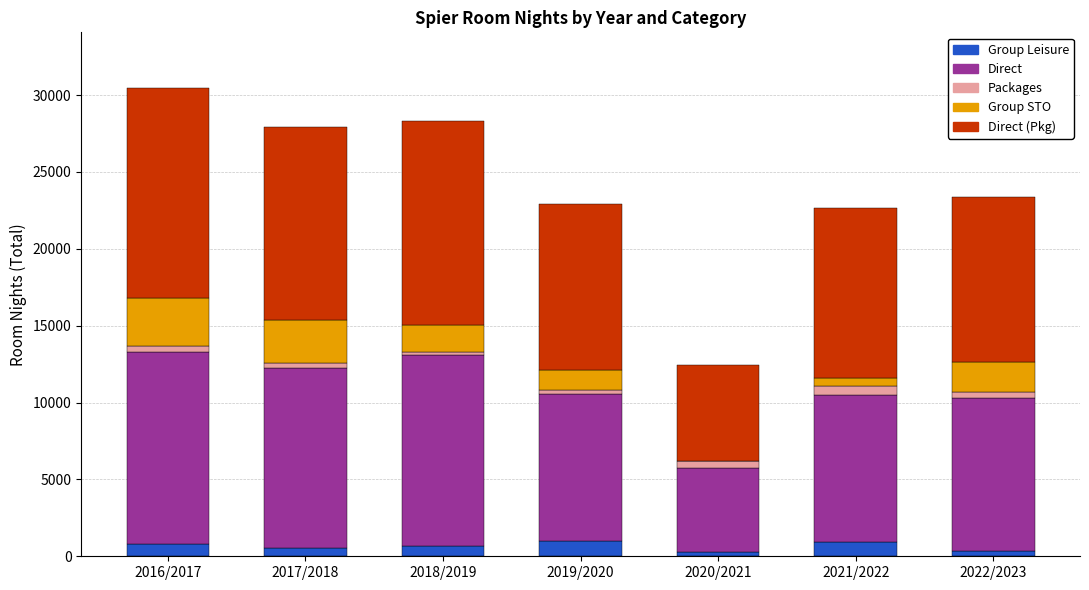

What is the maximum value for Group Leisure?

983.0